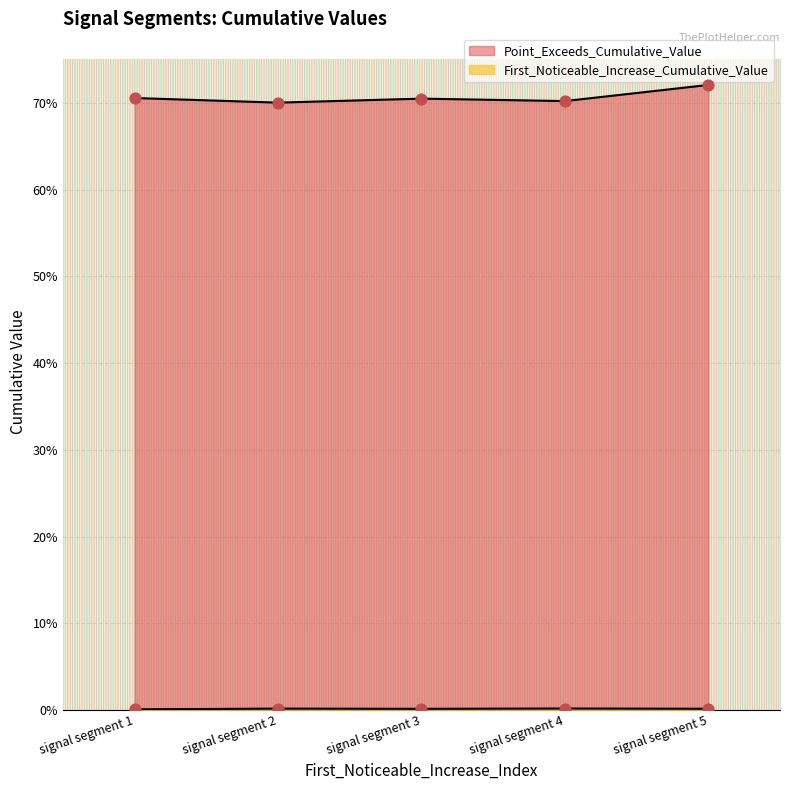

Which series has the widest spread of Y values?

Point_Exceeds_Cumulative_Value